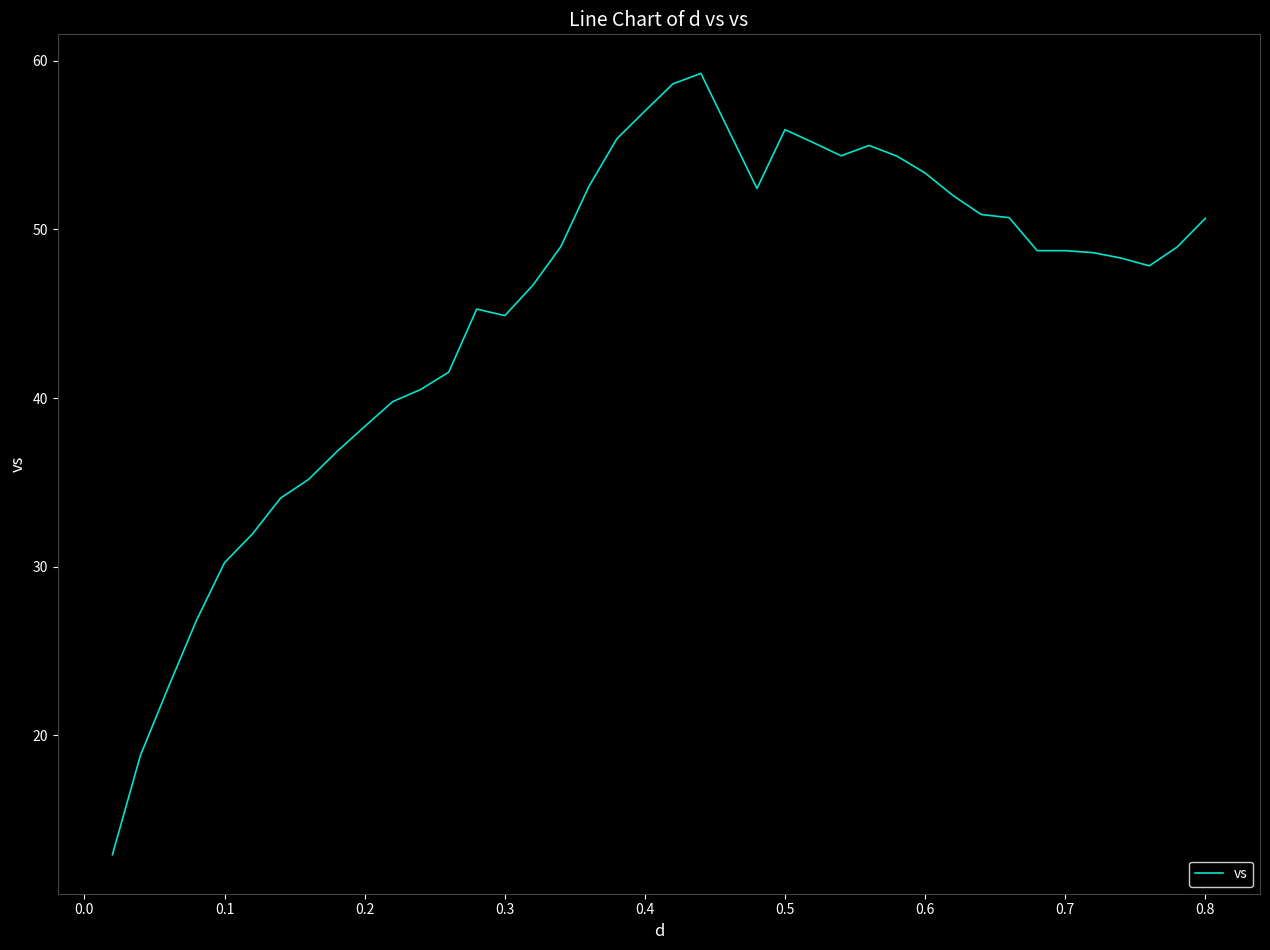

What is the minimum value shown in the chart?

12.9